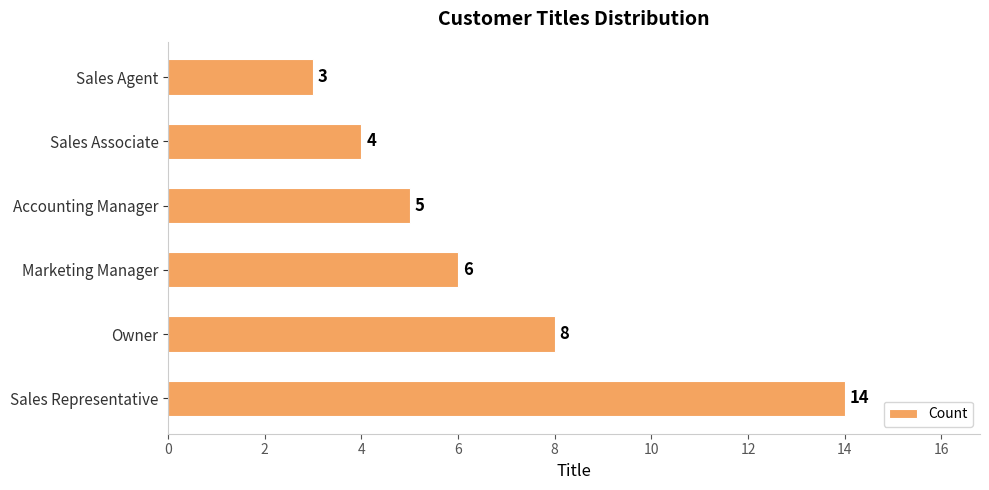

What is the sum of all values?

40